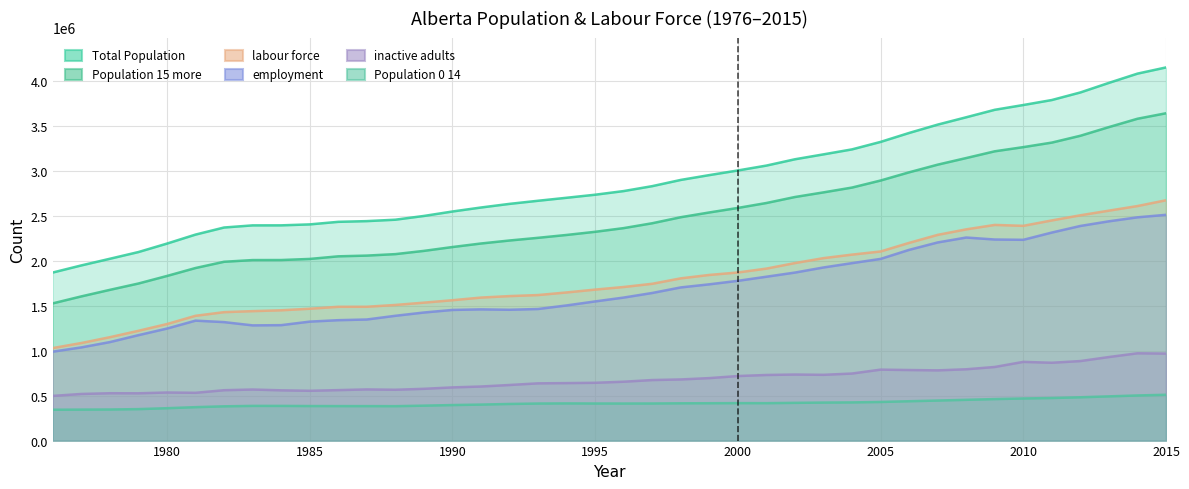

Where is employment nearest to the value 1750023?

1999